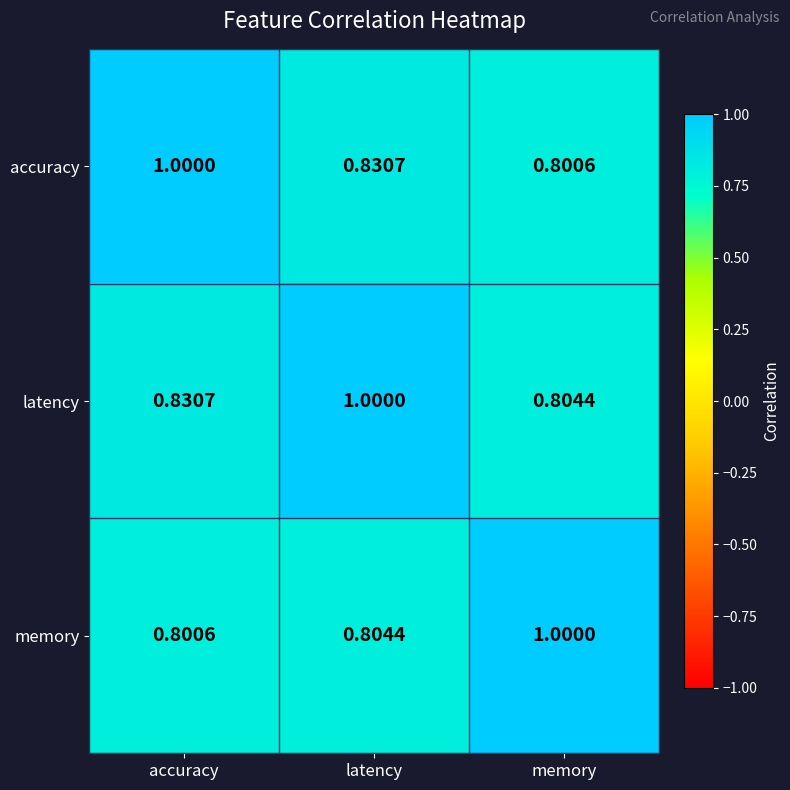

Rank the categories by latency value from highest to lowest.

latency, accuracy, memory